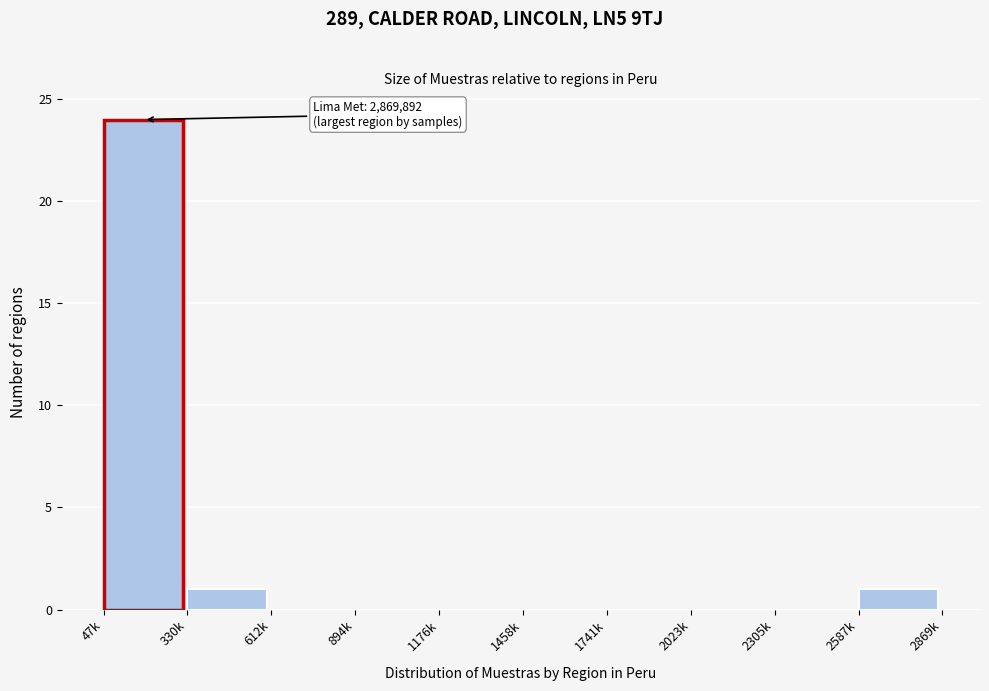

Reading right to left, list all the values displayed in this chart.

2587k=1	2305k=0	2023k=0	1741k=0	1458k=0	1176k=0	894k=0	612k=0	330k=1